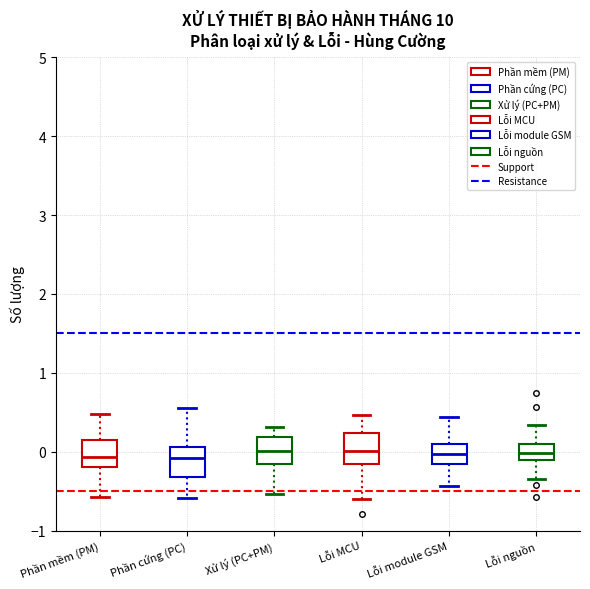

Where is the upper edge of the box for Xử lý (PC+PM) on the y-axis? The values are not printed on the chart, so give them approximately, as read against the axis.

0.2